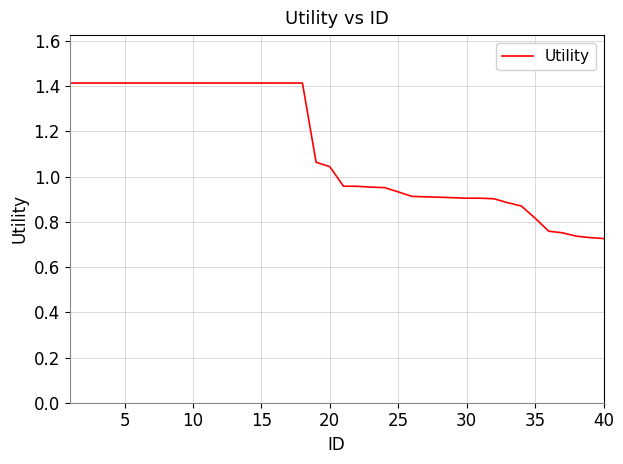

What is the greatest value displayed?

1.4